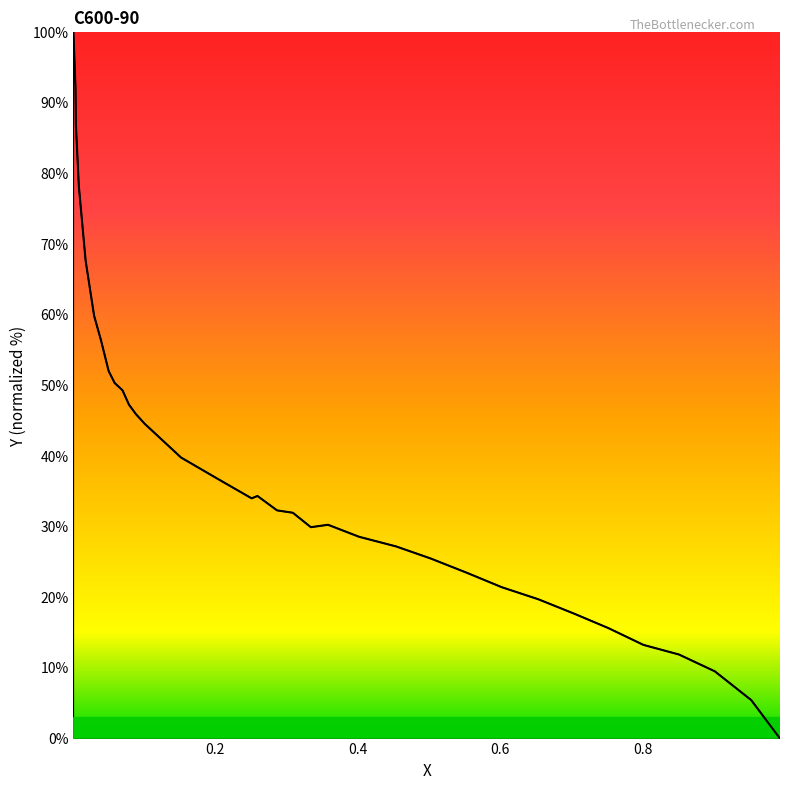

How many lines are shown in the chart?

1